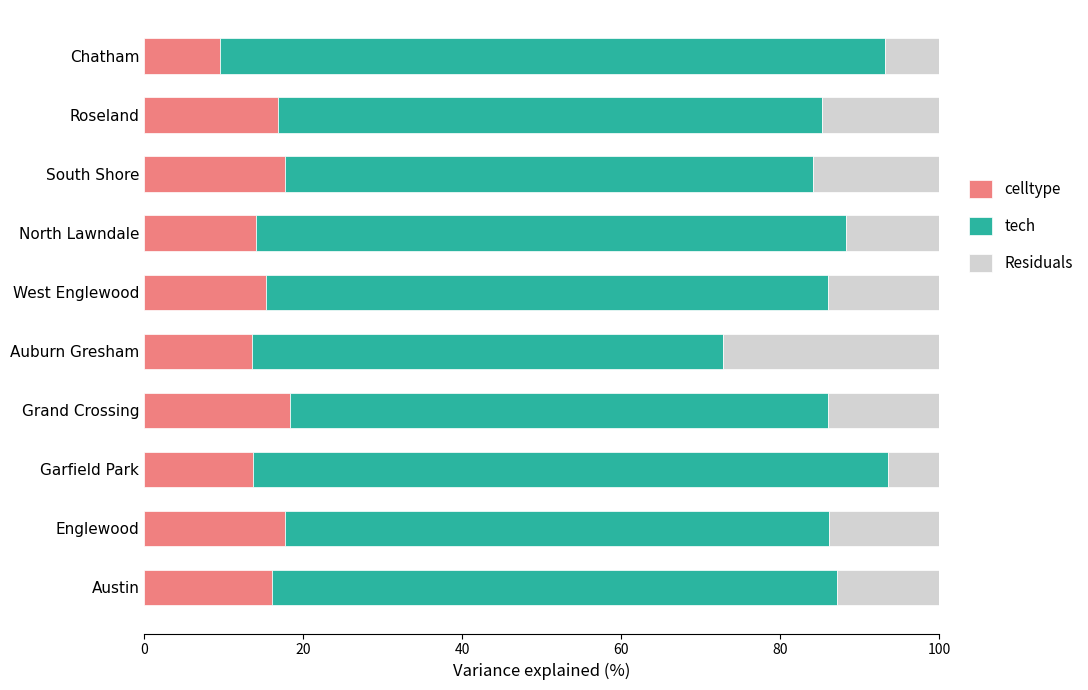

What is the difference between the maximum and minimum values in the celltype series?

8.9